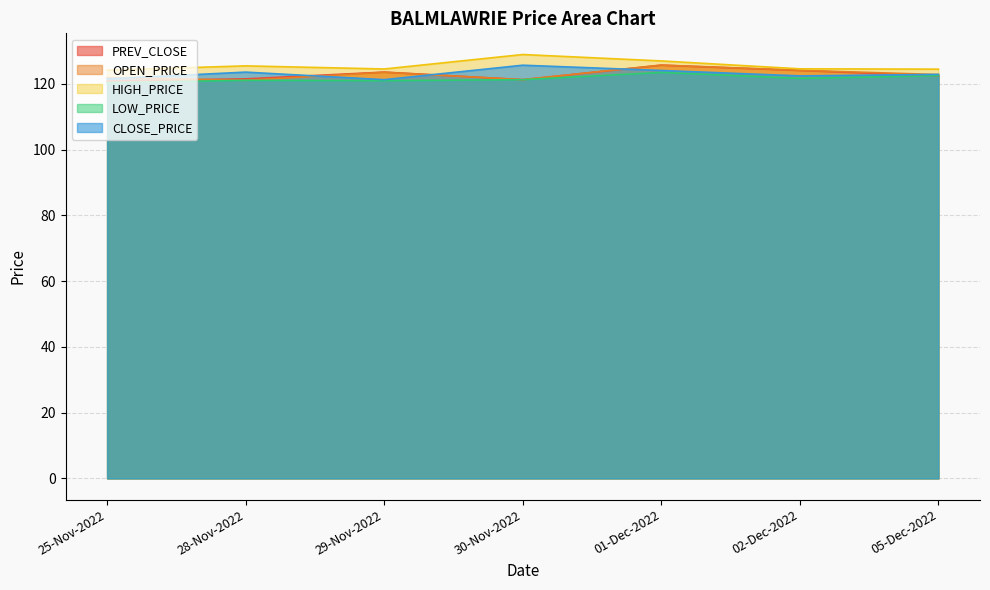

In OPEN_PRICE, how many points are higher than both neighbors (excluding endpoints)?

2